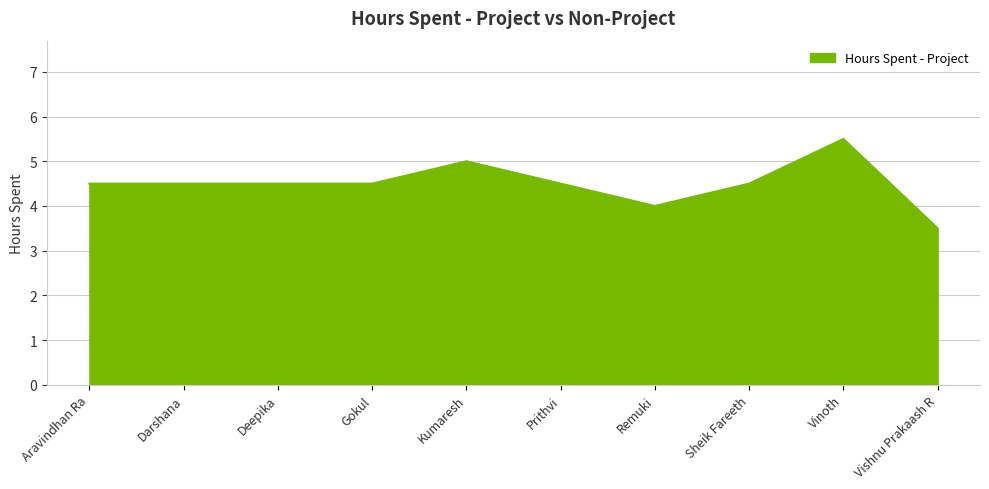

What is the average value?

4.5